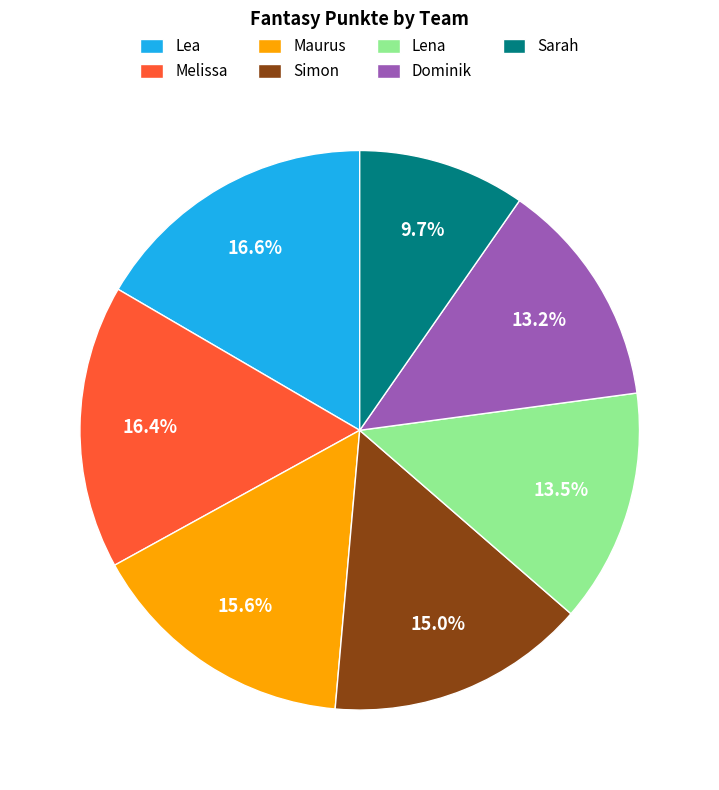

Count the number of slices in the pie.

7